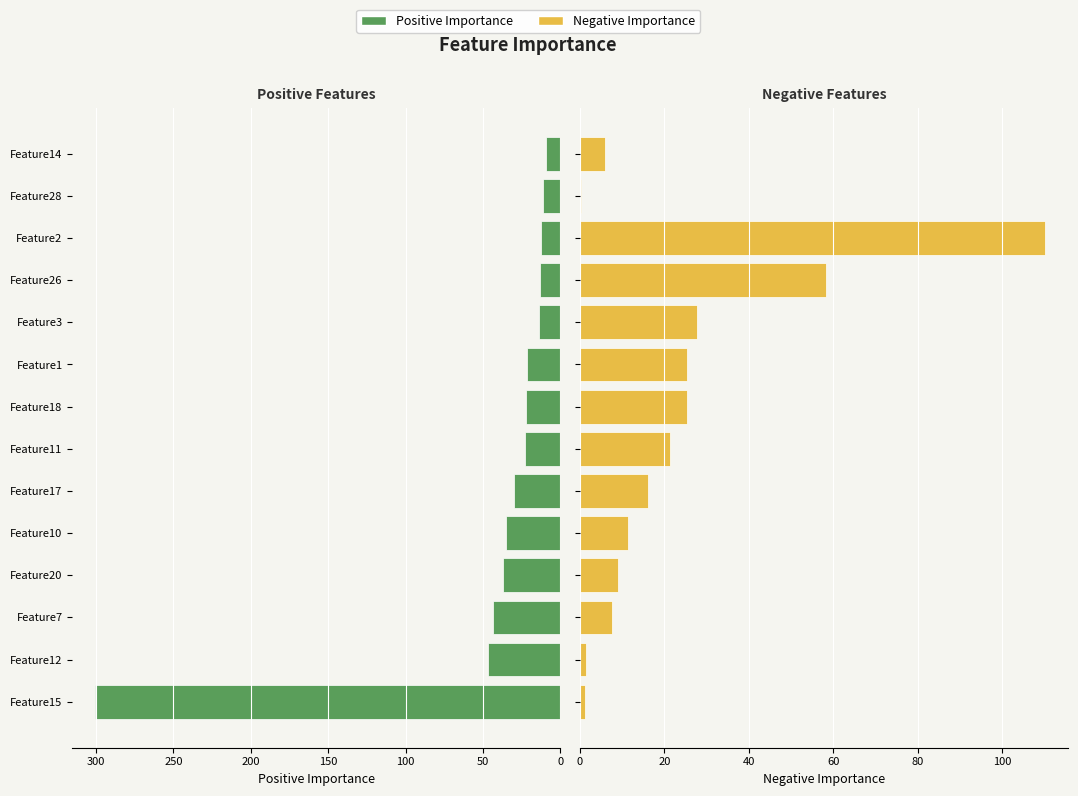

What is the value of the Negative Importance bar at the 10th from the left?

27.7